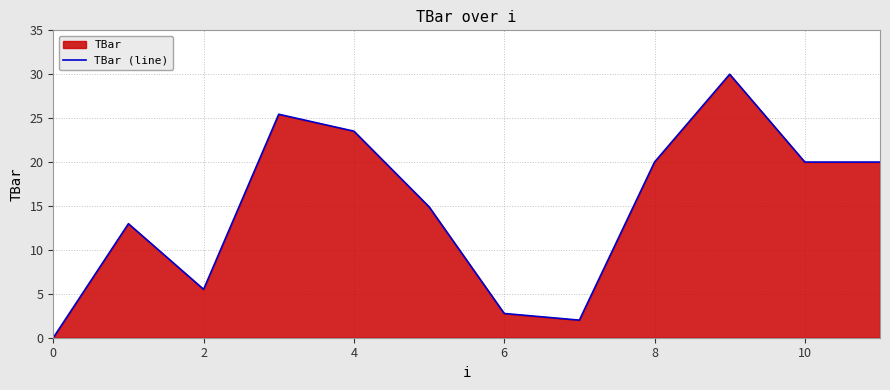

What is the maximum value shown in the chart?

30.0